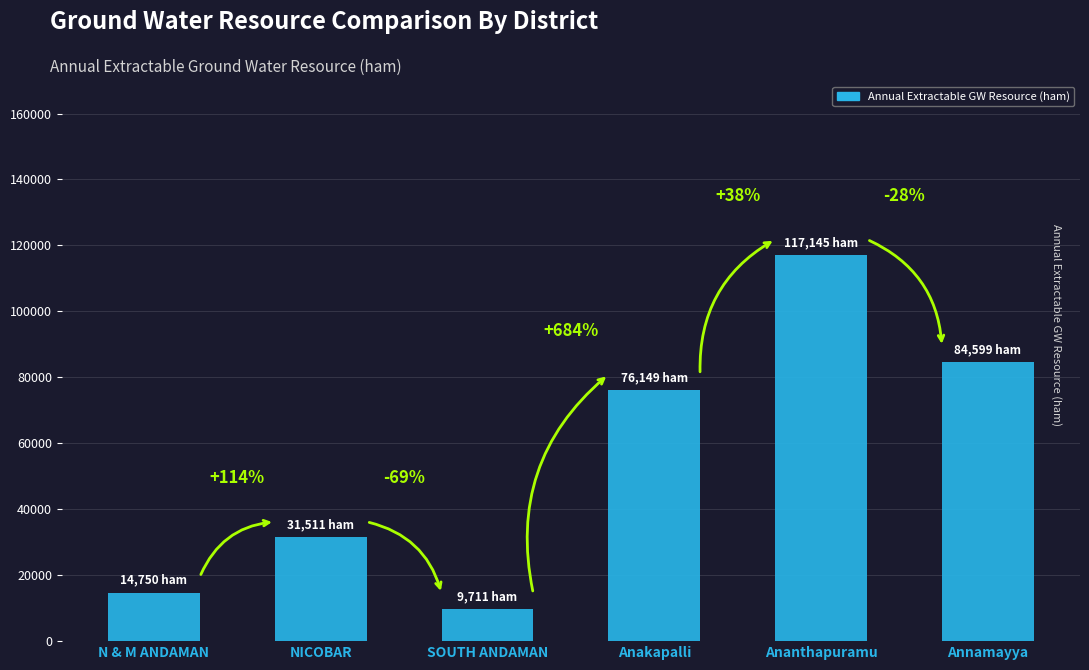

Read the value at Ananthapuramu.

117144.9